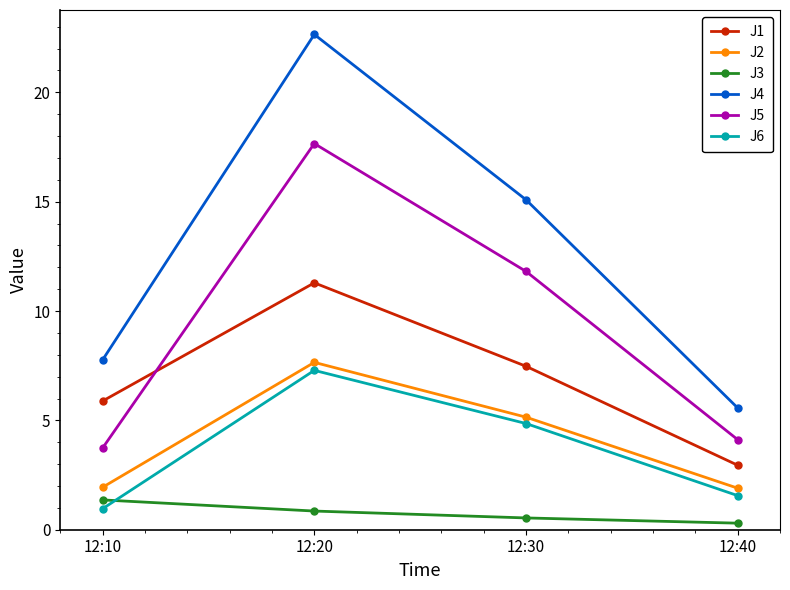

True or false: J2 and J6 intersect in this chart.

False